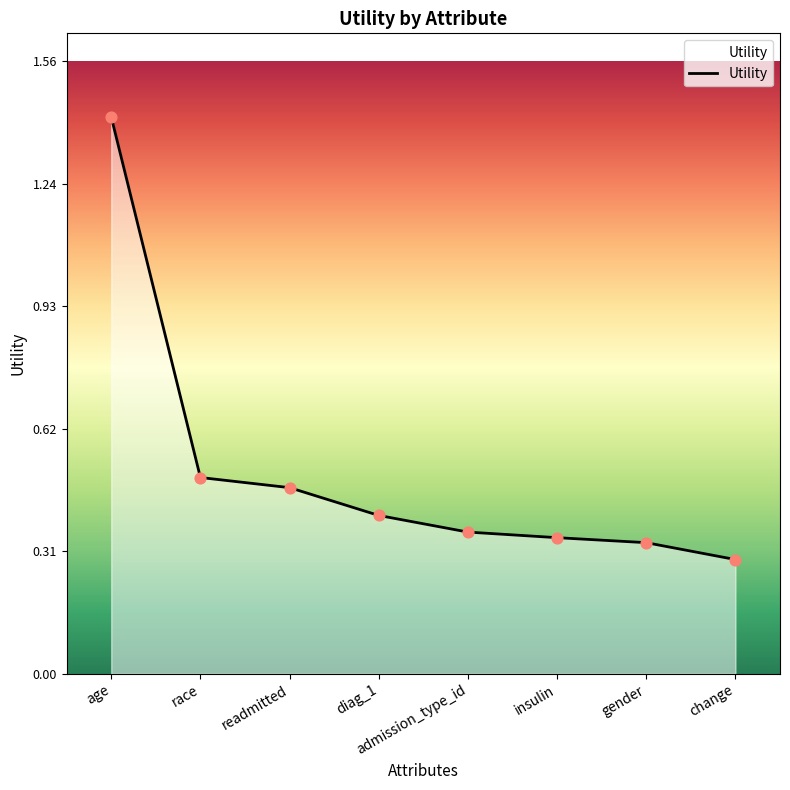

What is the change in value from age to diag_1?

-1.0